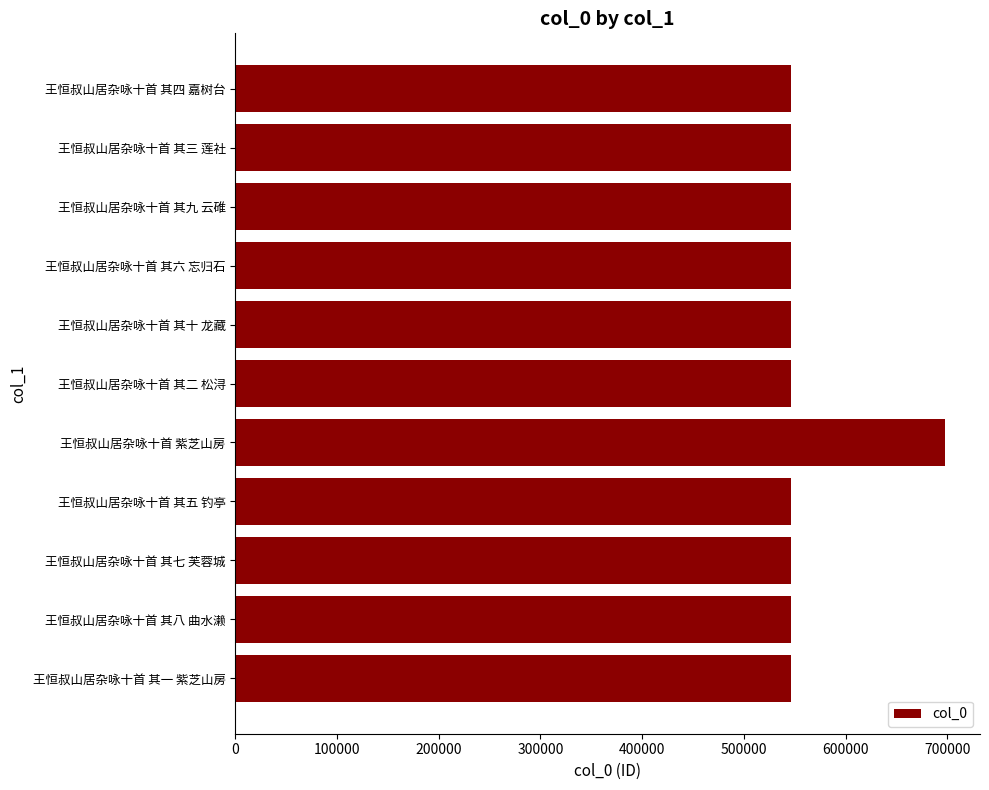

Approximately how many times larger is the value at 王恒叔山居杂咏十首 其三 莲社 compared to 王恒叔山居杂咏十首 其五 钓亭?

1.0